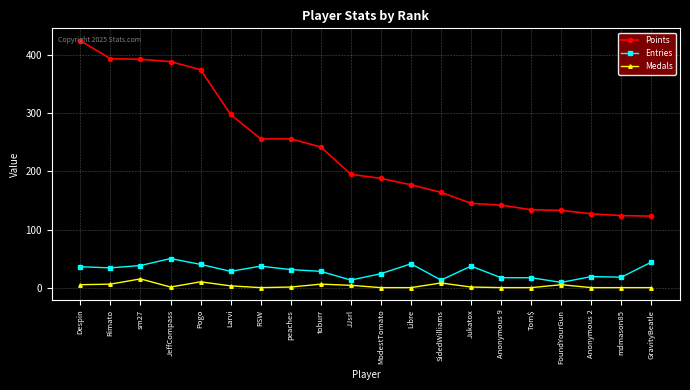

Which category has the highest value across all series?

Despin